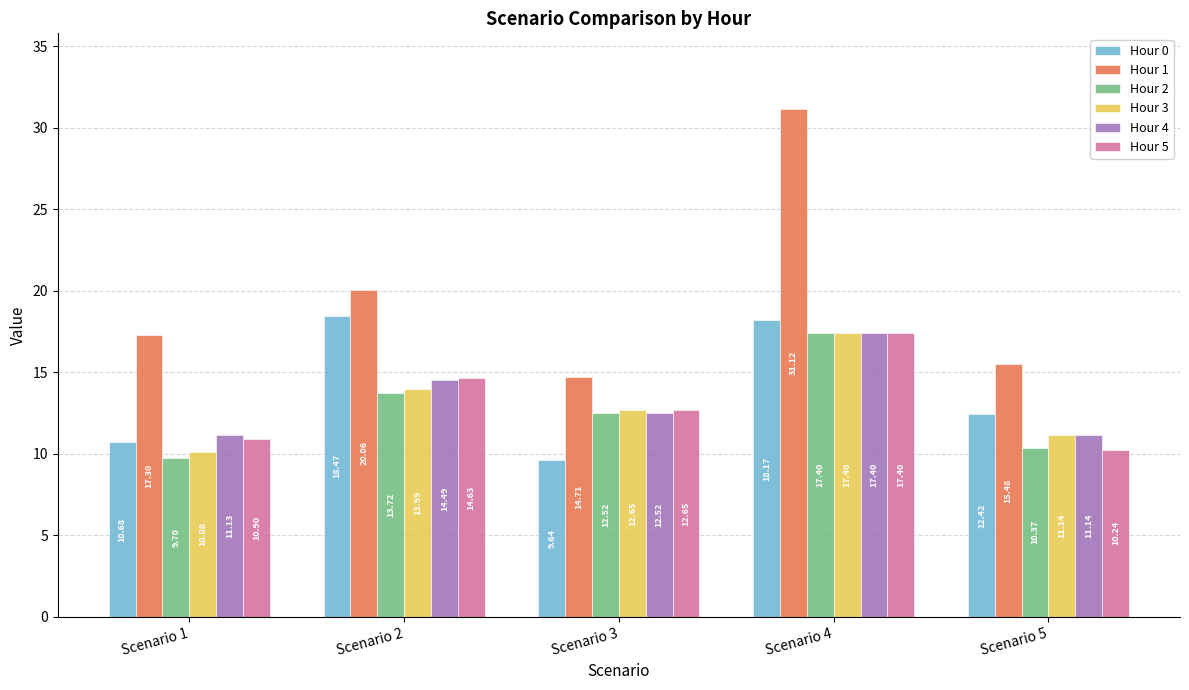

What is the value of the Hour 5 bar at the 2nd from the left?

14.6